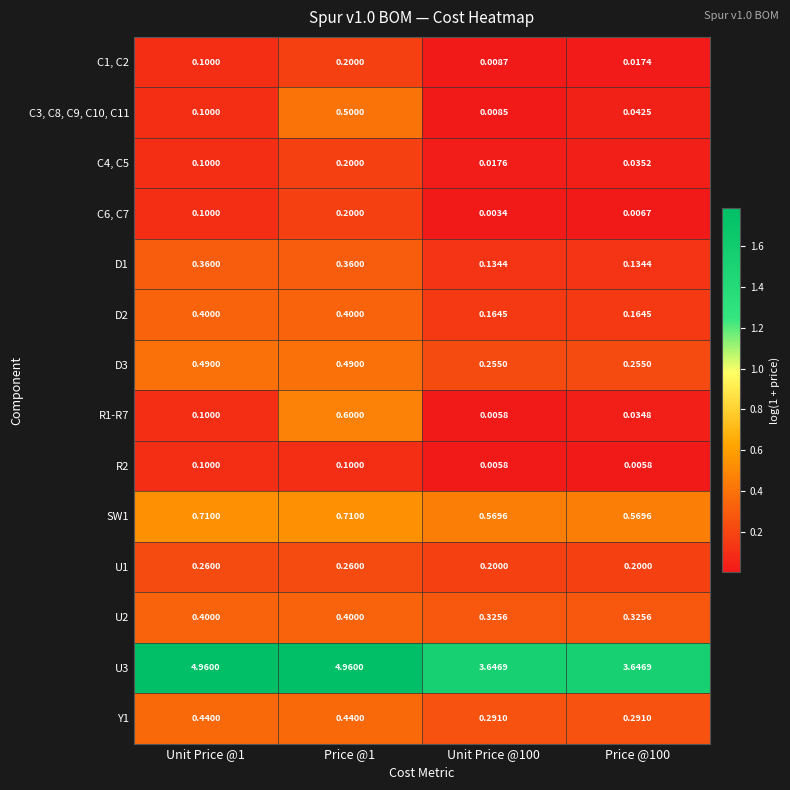

Is the value of U3 at Unit Price @1 greater than the value of U1 at Unit Price @100?

Yes